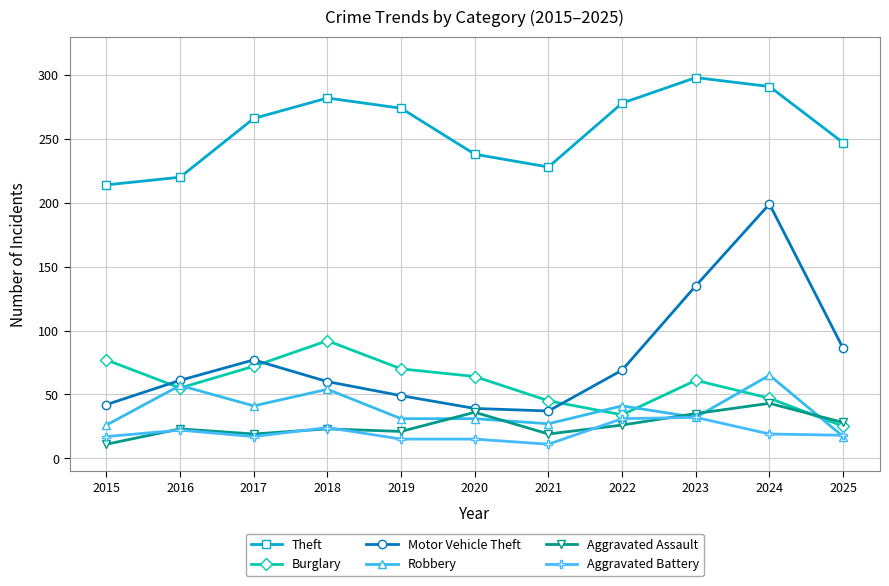

What is the value of the Robbery point at the 8th from the left?

41